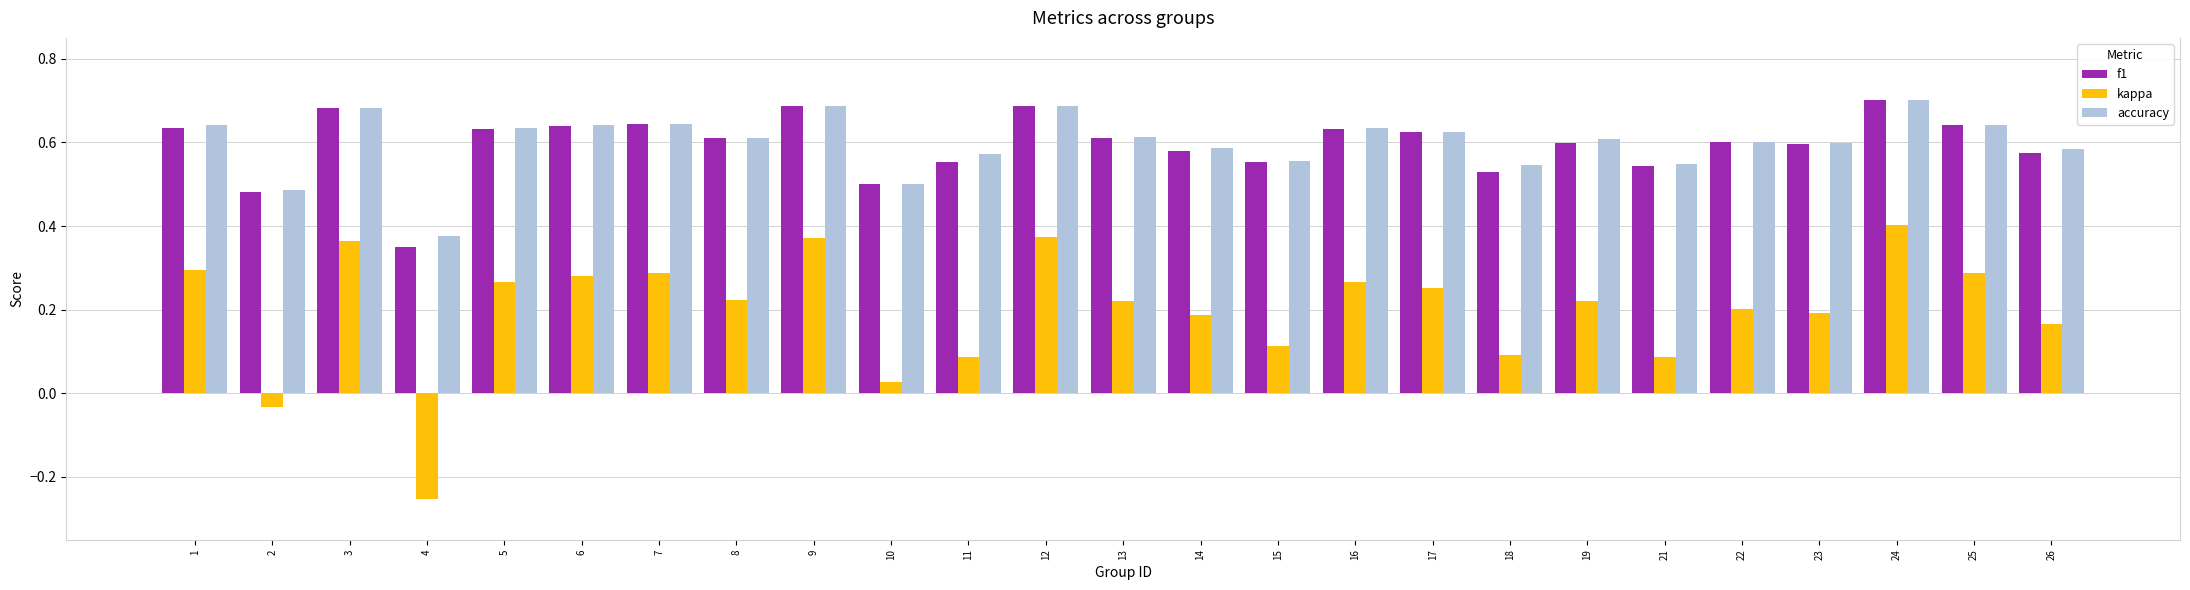

At which label does kappa reach its minimum?

4